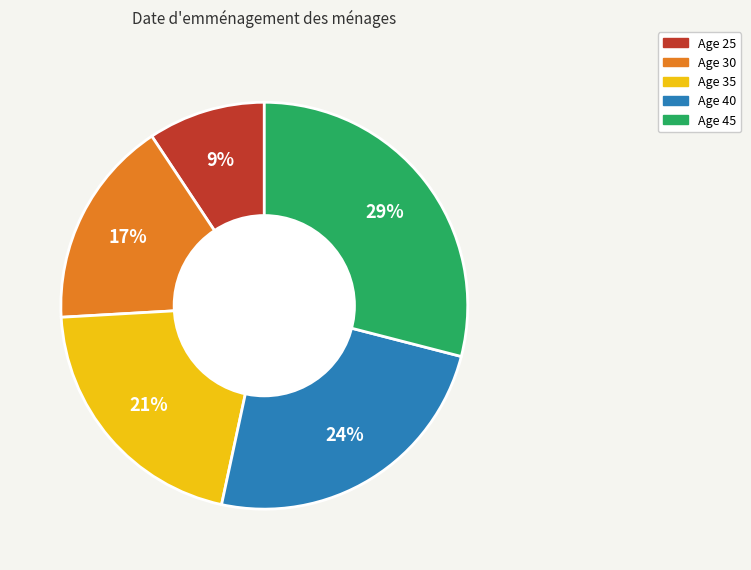

Is there any slice that represents more than half of the pie?

No